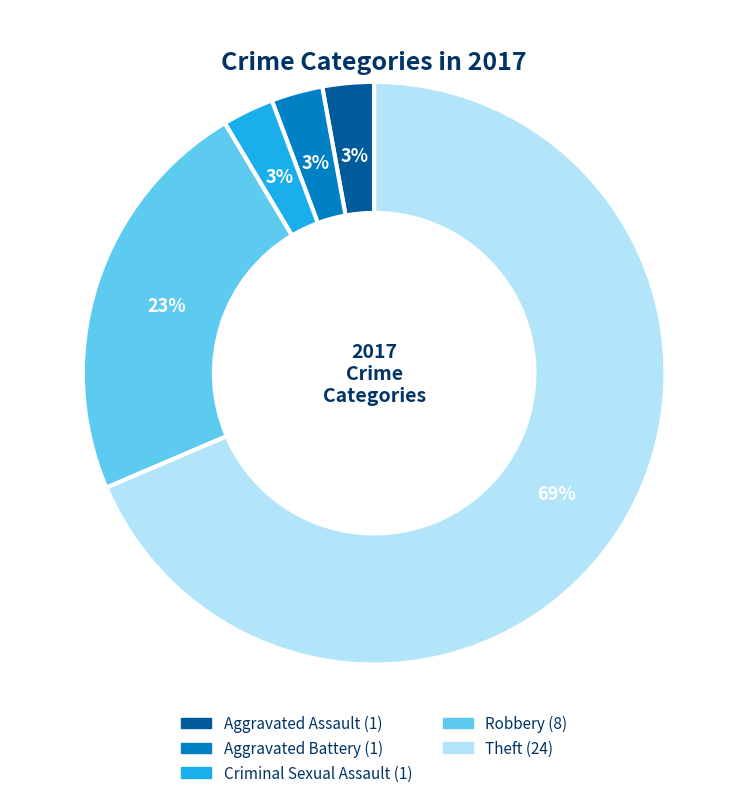

What percentage is the Aggravated Battery slice, to the nearest percent?

3%